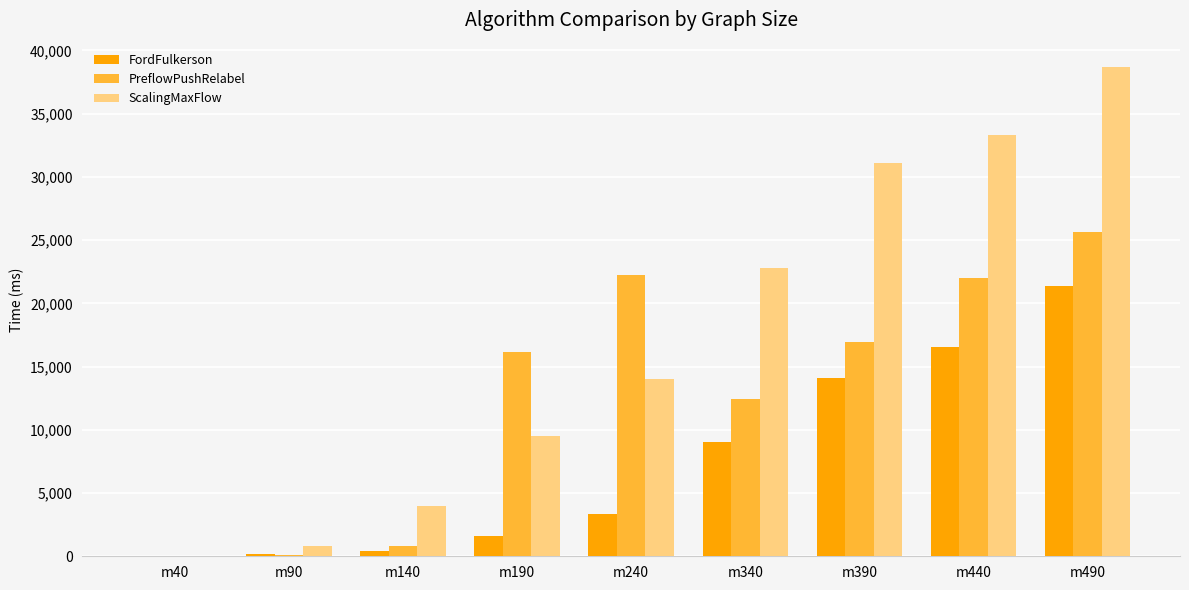

At which category is the sum across all series the highest?

m490